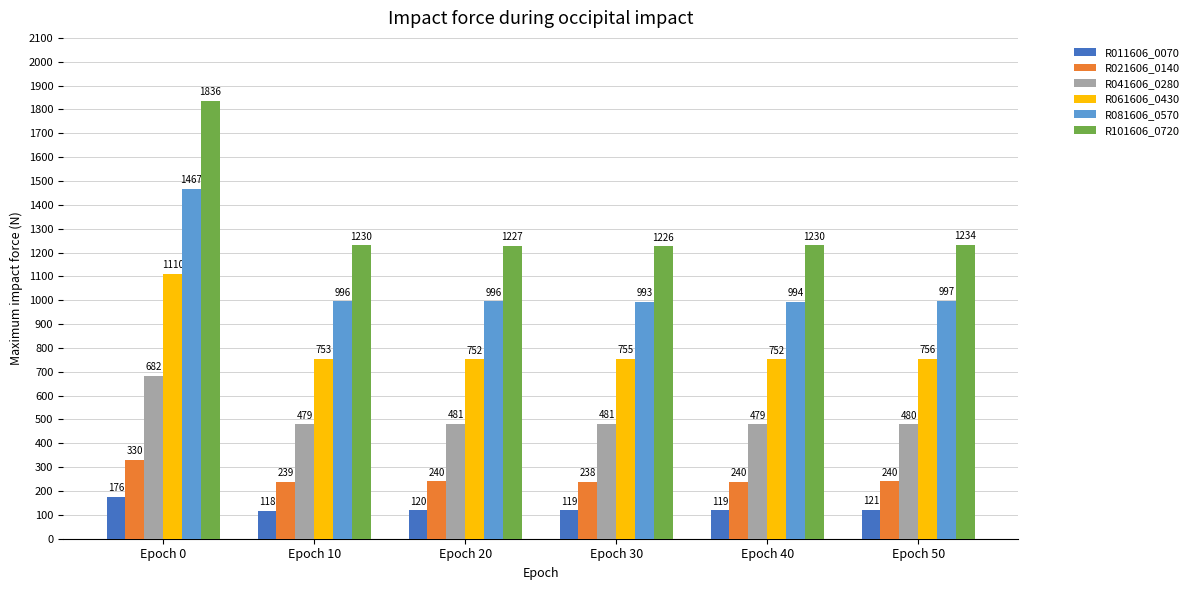

Rank the series by their maximum value, from lowest to highest.

R011606_0070, R021606_0140, R041606_0280, R061606_0430, R081606_0570, R101606_0720